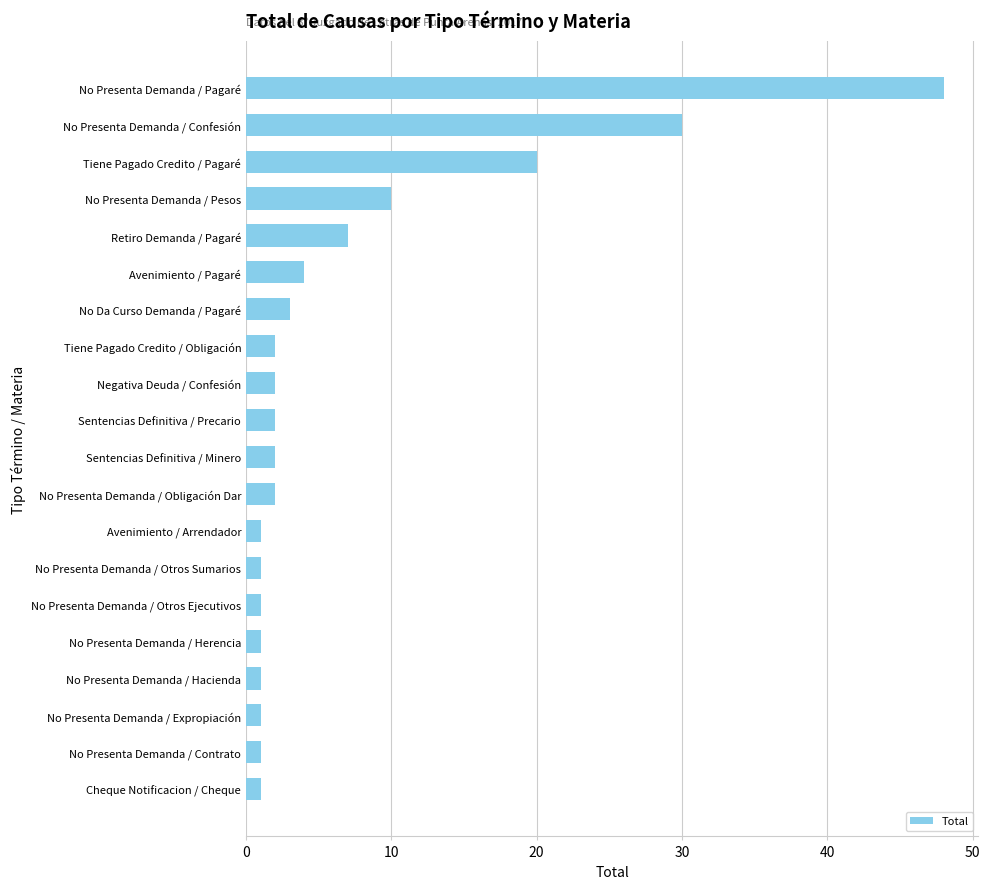

At which category does the chart reach its peak across all series?

No Presenta Demanda / Pagaré